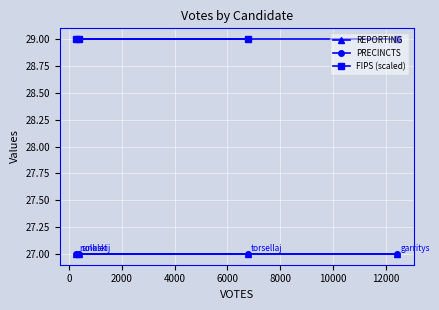

Reading left to right, what are all the values shown in this chart?

REPORTING: 27	27	27	27
PRECINCTS: 27	27	27	27
FIPS (scaled): 29	29	29	29